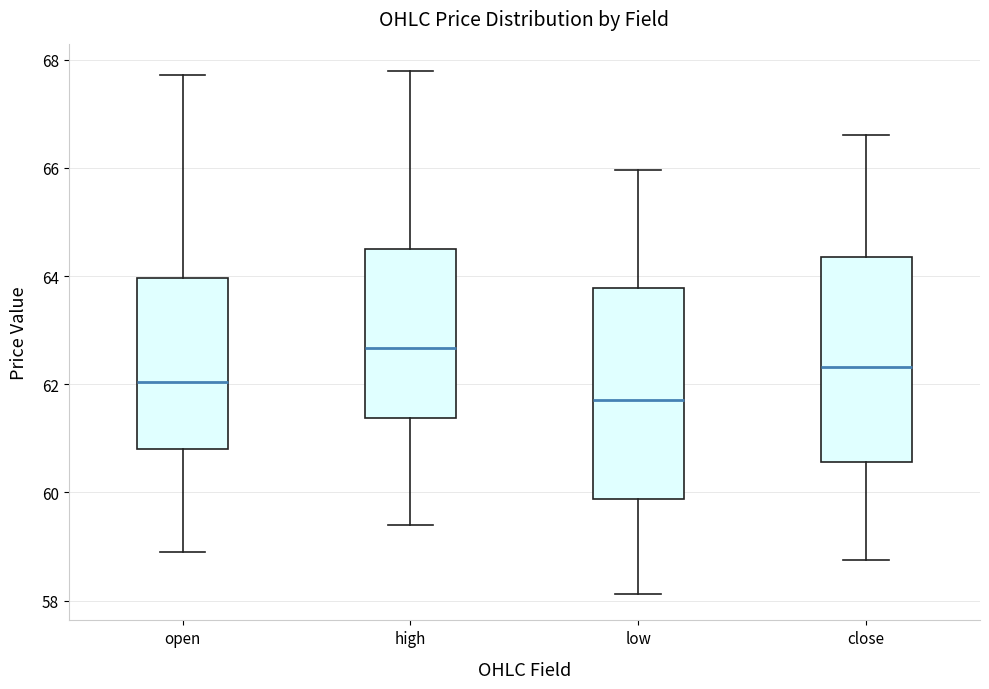

Which box's median line is the lowest?

low